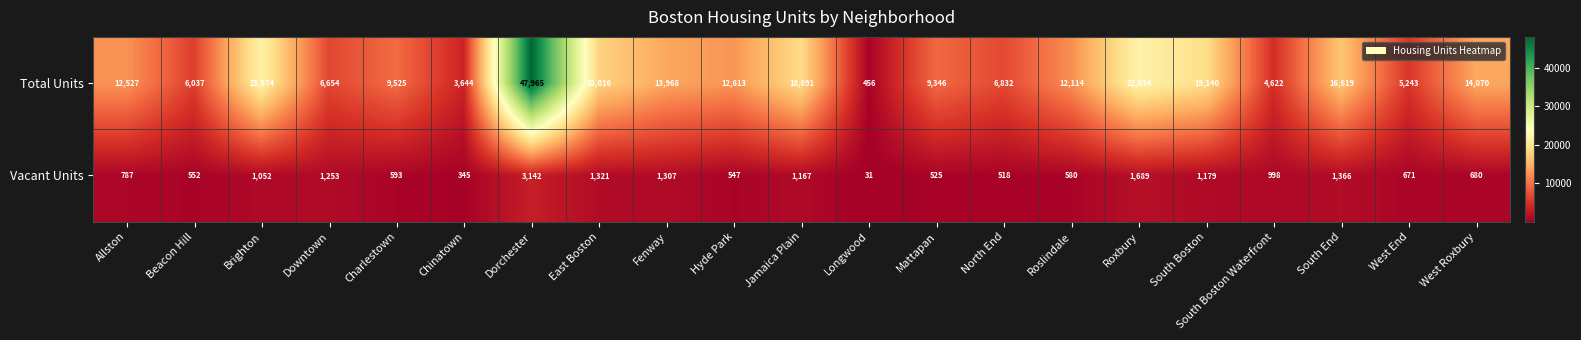

At Fenway, list the series in order from largest to smallest.

Total Units, Vacant Units